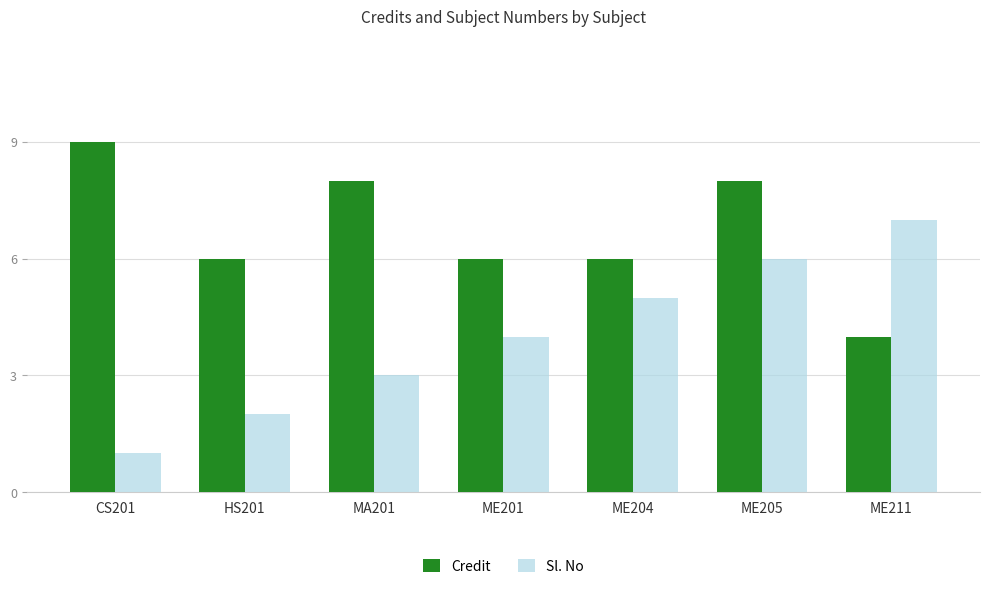

Which series has the largest total across all categories?

Credit